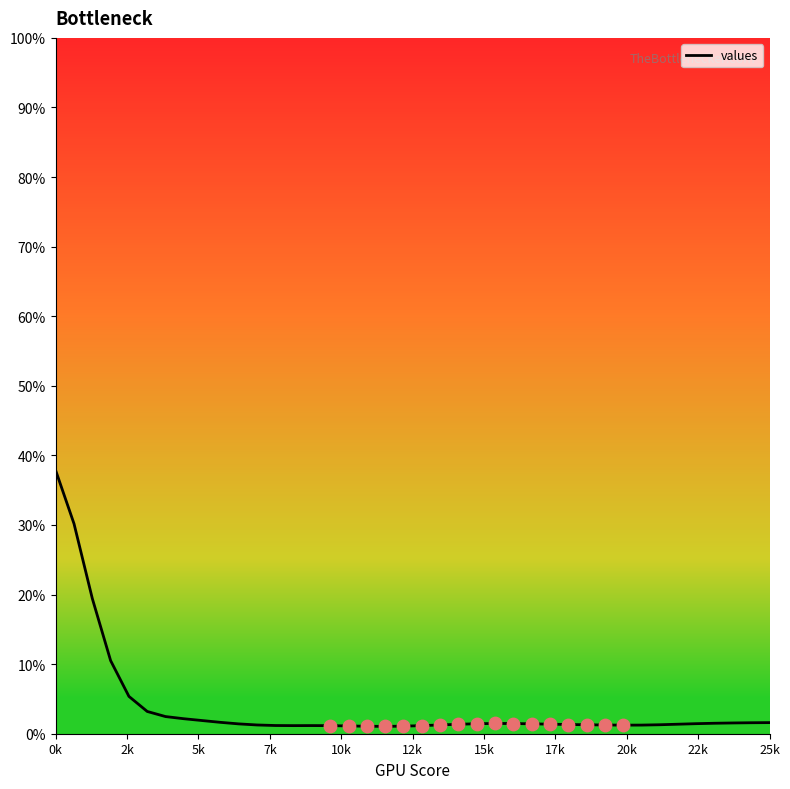

What is the difference between the maximum and minimum values?

36.8